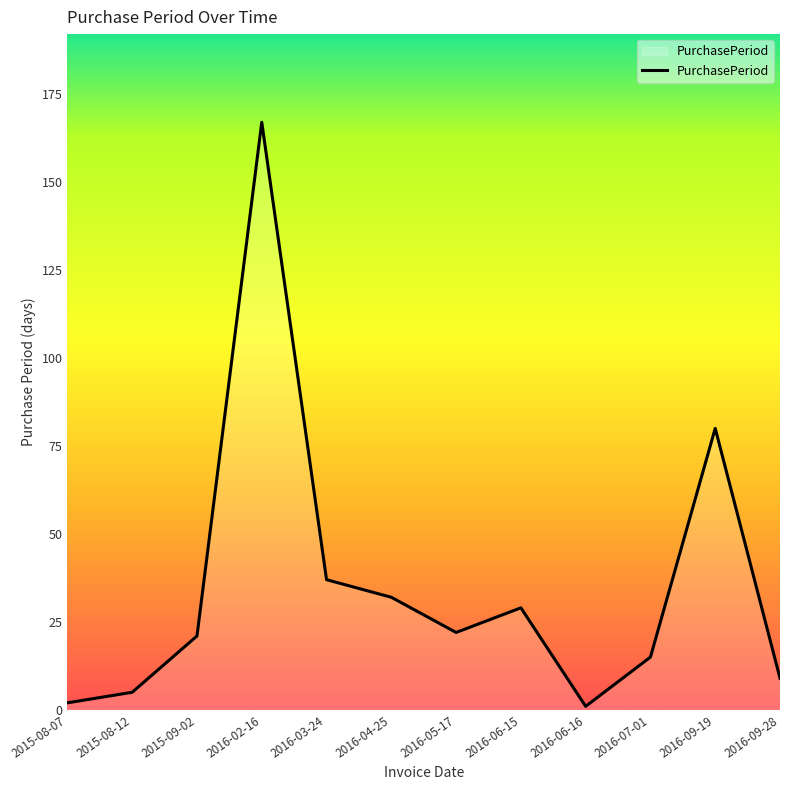

Count the number of categories in the chart.

12